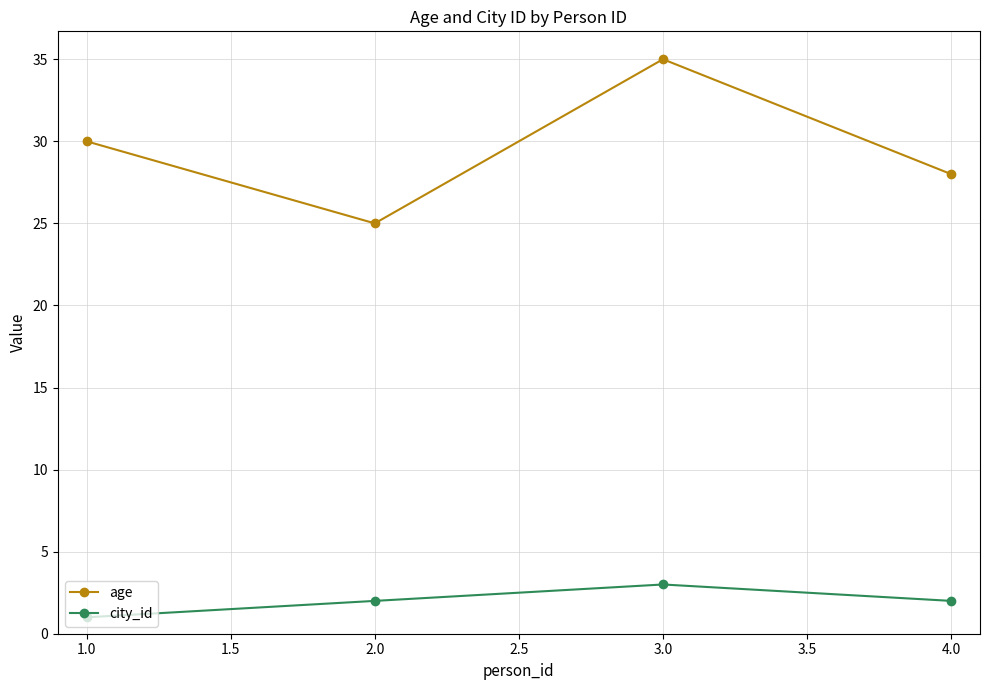

How many interior local peaks does the age series have?

1